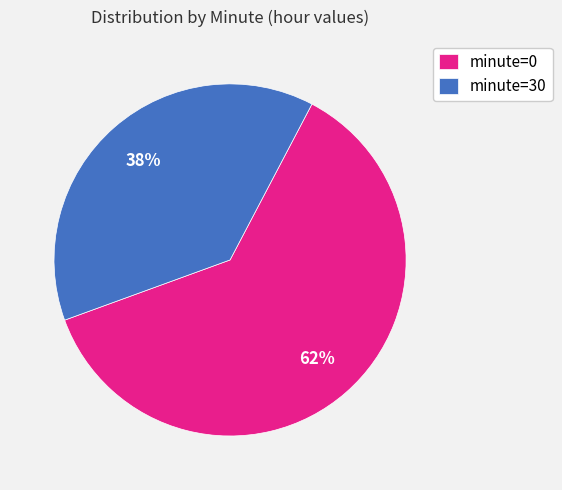

To the nearest percent, what is the average slice percentage?

50%